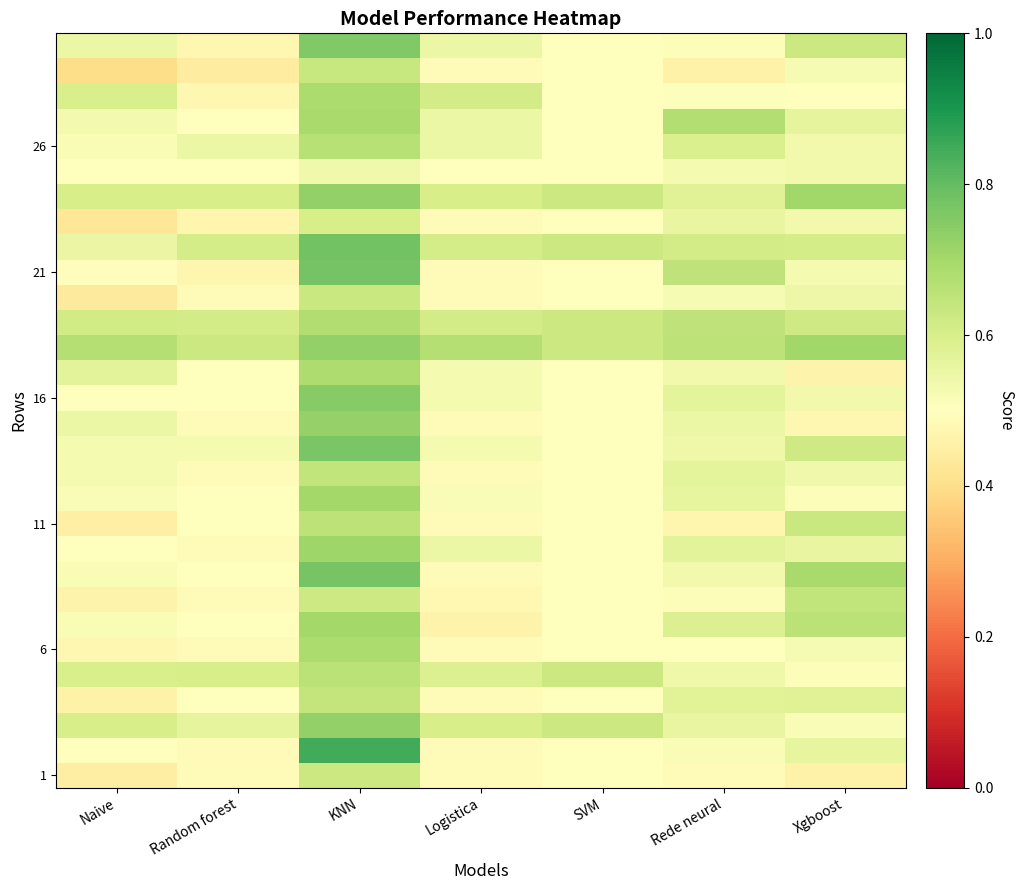

At which category is the sum across all series the highest?

KNN